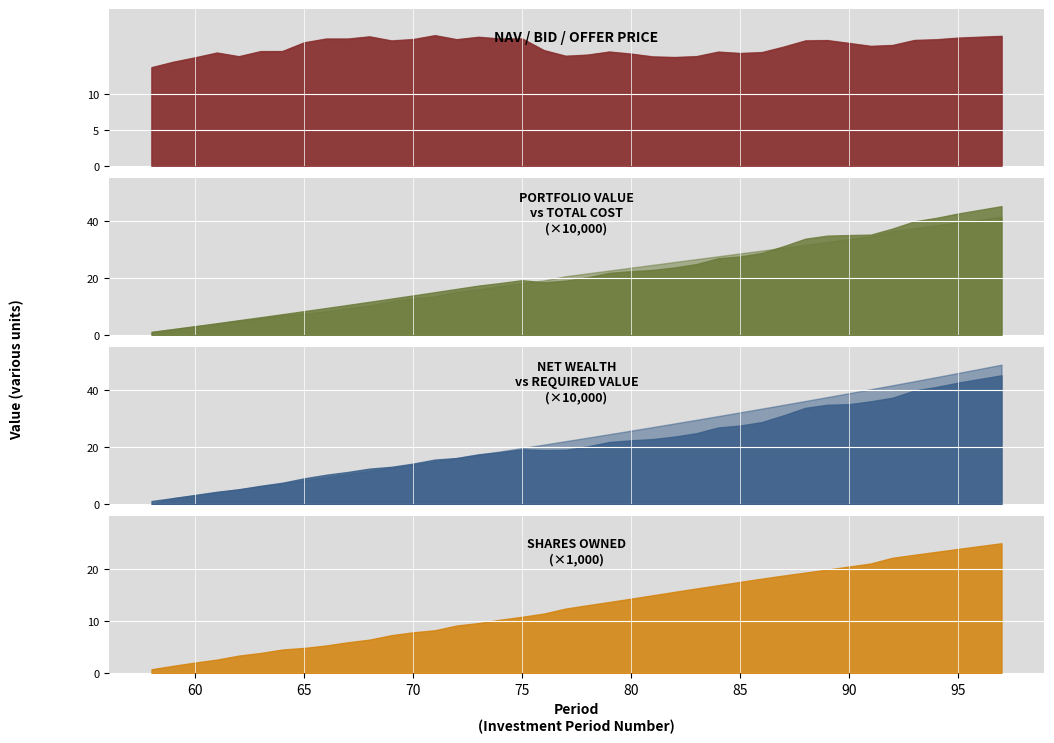

What is the value of the Bid Price point at the 8th from the left?

17.3